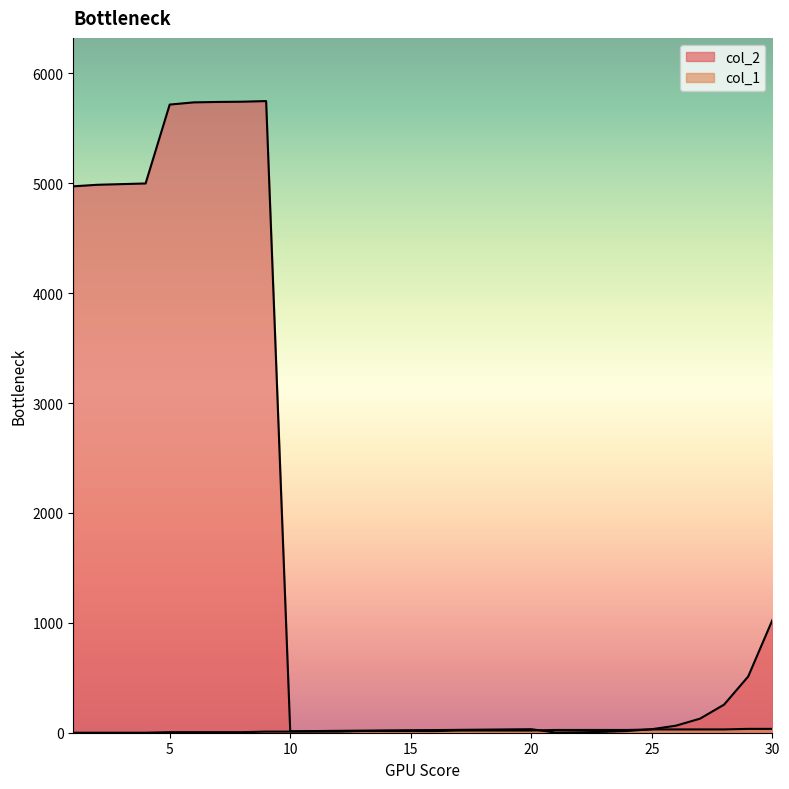

Rank the categories by col_2 value from highest to lowest.

9, 8, 7, 6, 5, 4, 3, 2, 1, 30, 29, 28, 27, 26, 20, 25, 19, 18, 17, 16, 15, 14, 13, 12, 24, 11, 10, 23, 22, 21